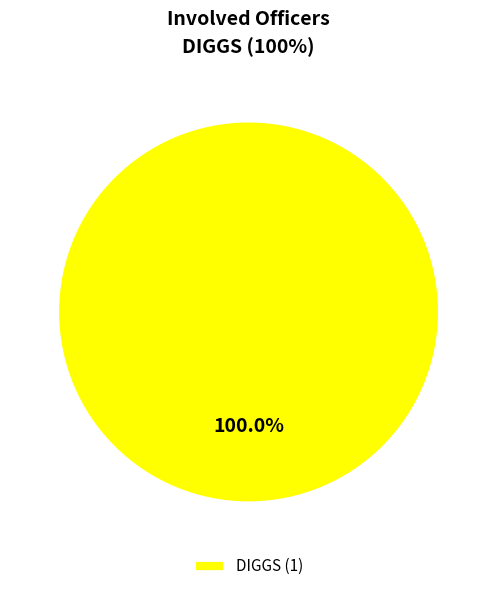

Which category accounts for the majority?

DIGGS (1)